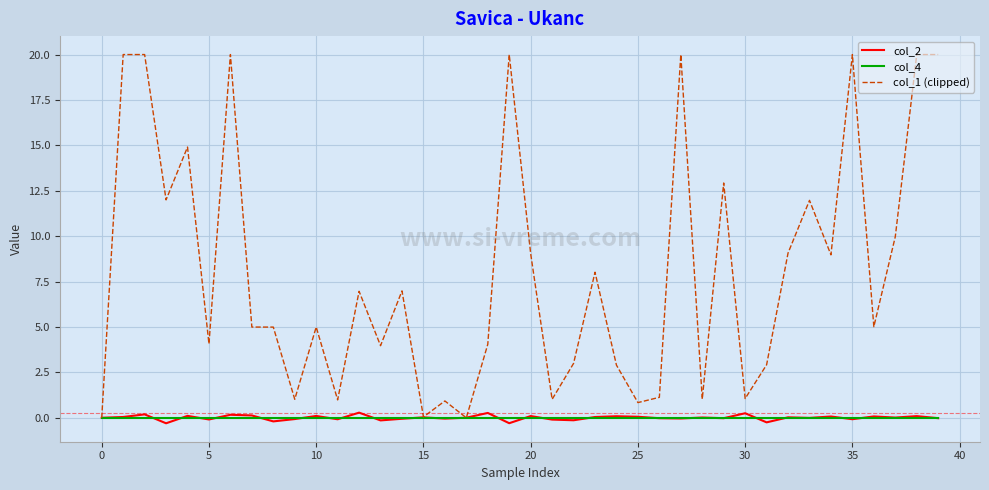

What is the highest value of the col_1 (clipped) series?

20.0